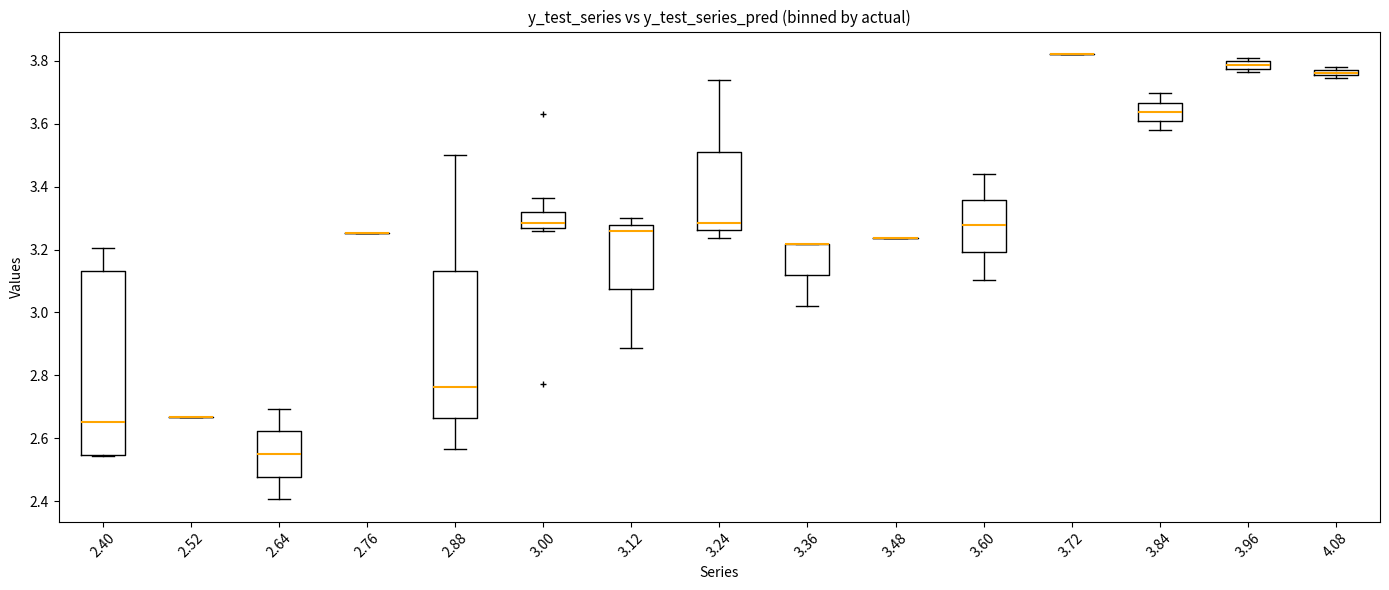

Which box is the tallest, from its lower edge to its upper edge?

2.40